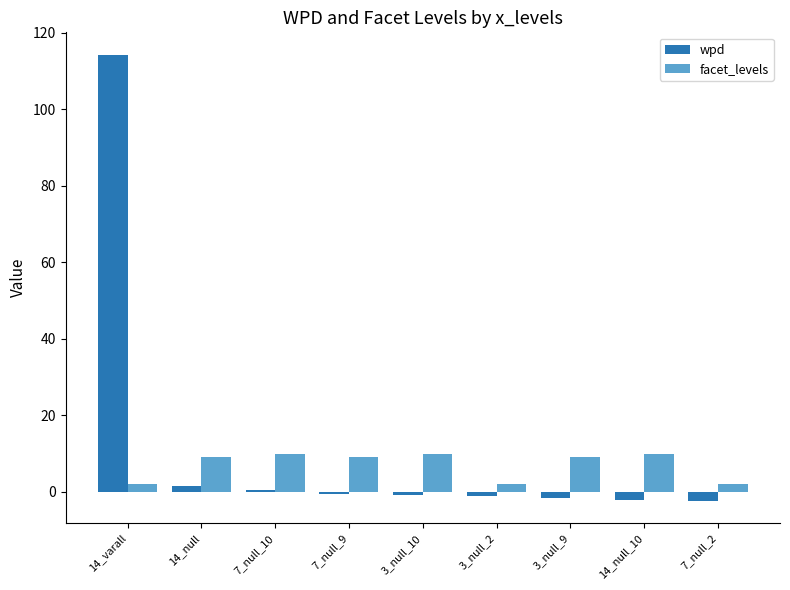

What are all the series names shown in the legend?

wpd, facet_levels